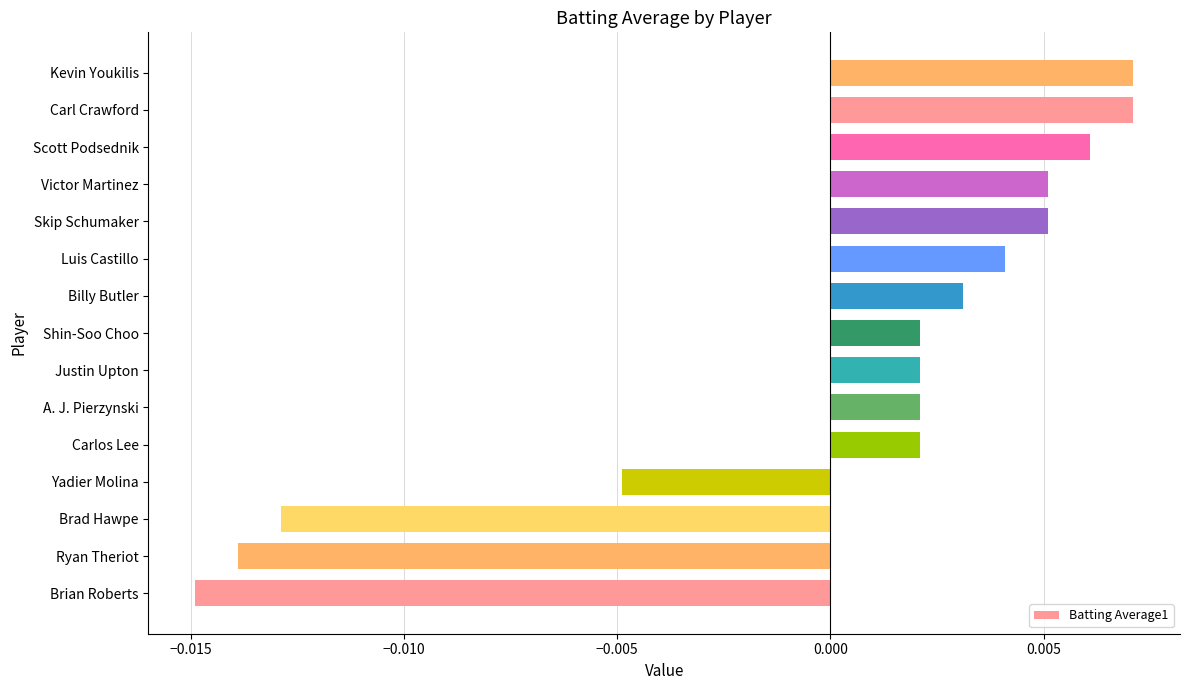

Which label corresponds to the smallest value in the chart?

Brian Roberts